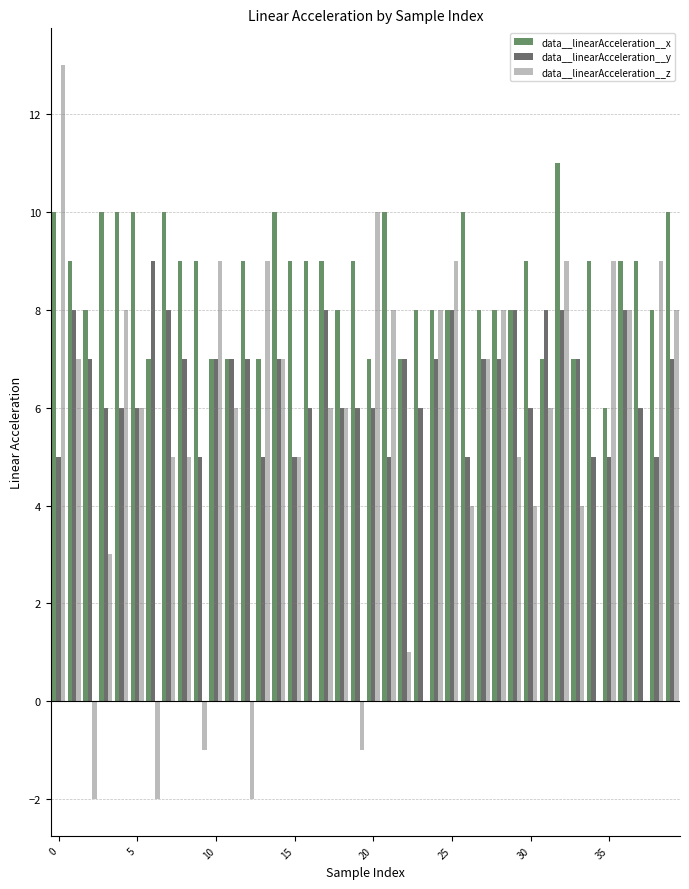

Which series has the largest total across all categories?

data__linearAcceleration__x